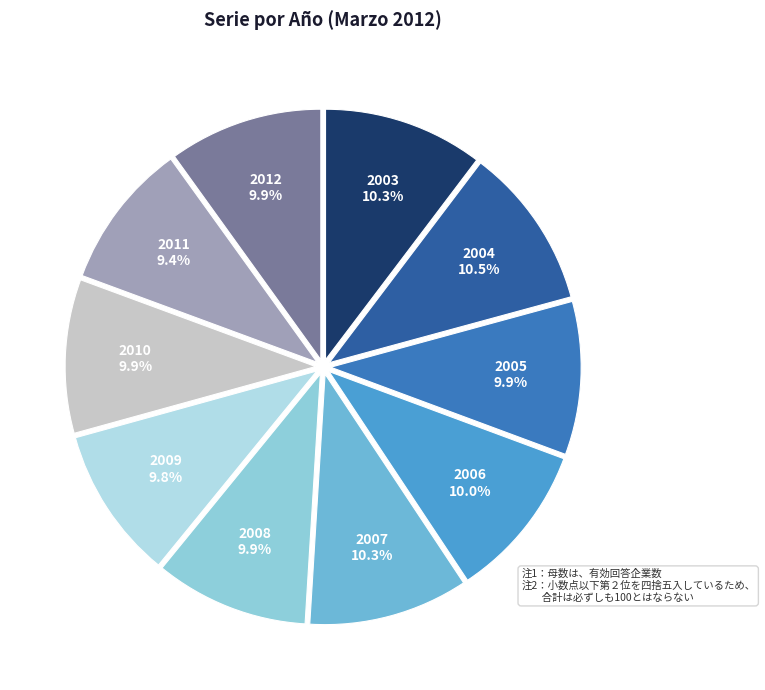

Is the sum of 2003 and 2008 greater than half?

No